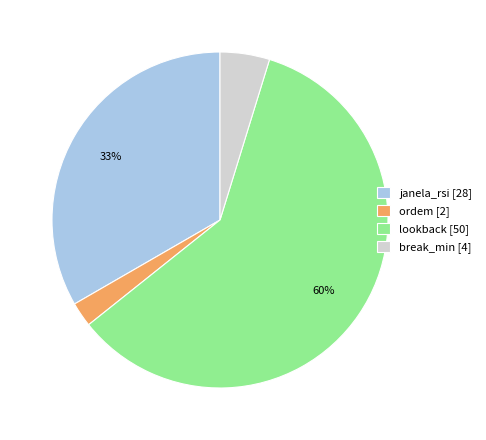

Is it true that lookback is 69% of the pie?

False